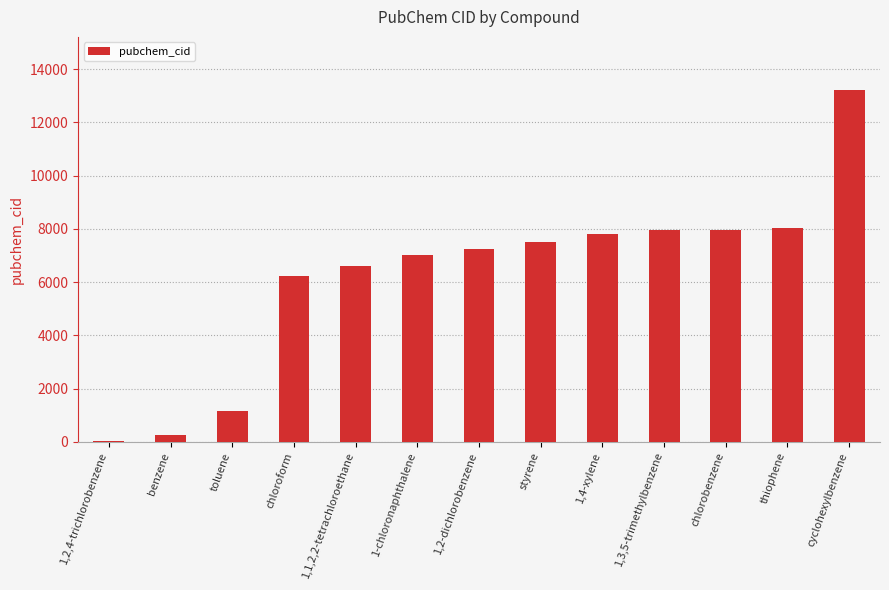

What is the sum of all values?

80919